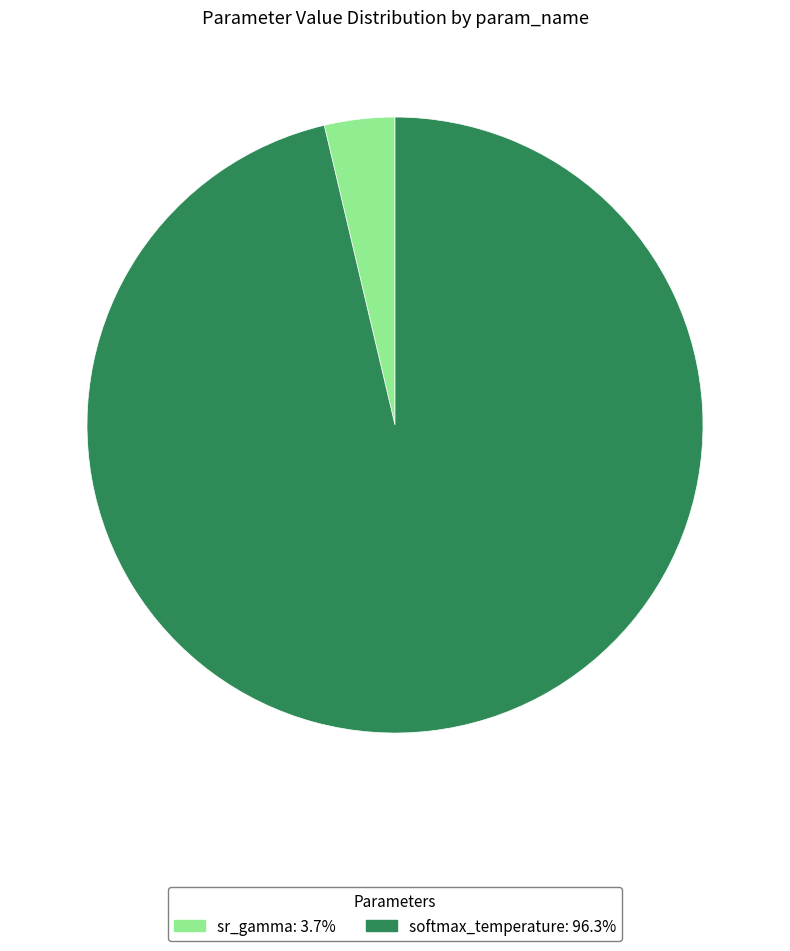

What is the ratio of the value at softmax_temperature to the value at sr_gamma?

26.1